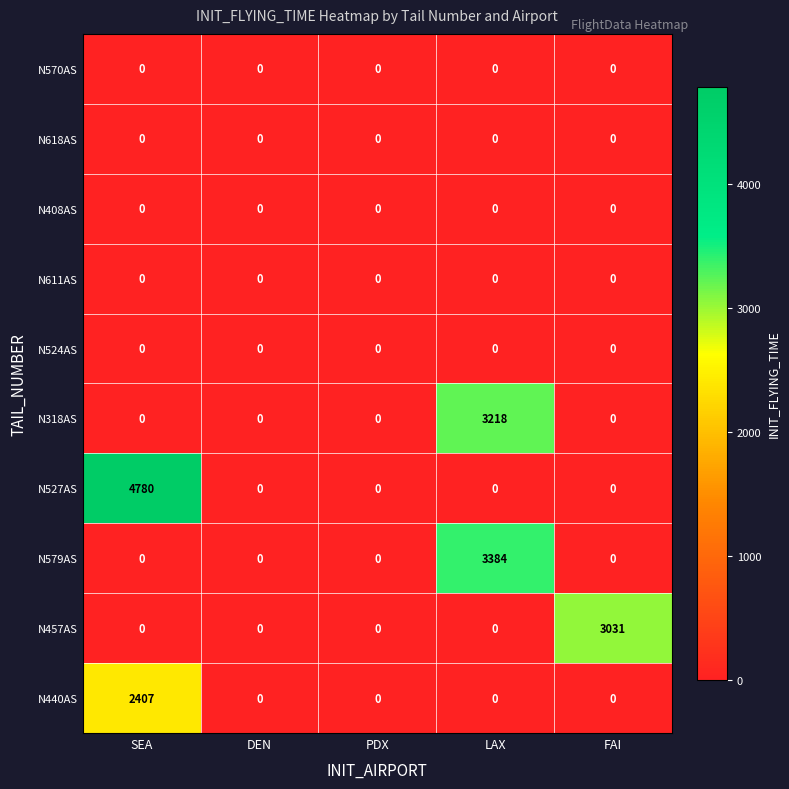

Between PDX and LAX, which series saw the biggest shift?

N579AS